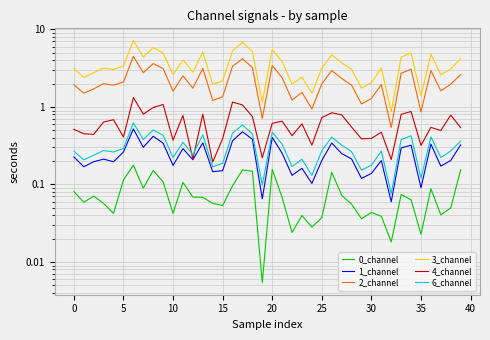

In 3_channel, how many points are higher than both neighbors (excluding endpoints)?

12